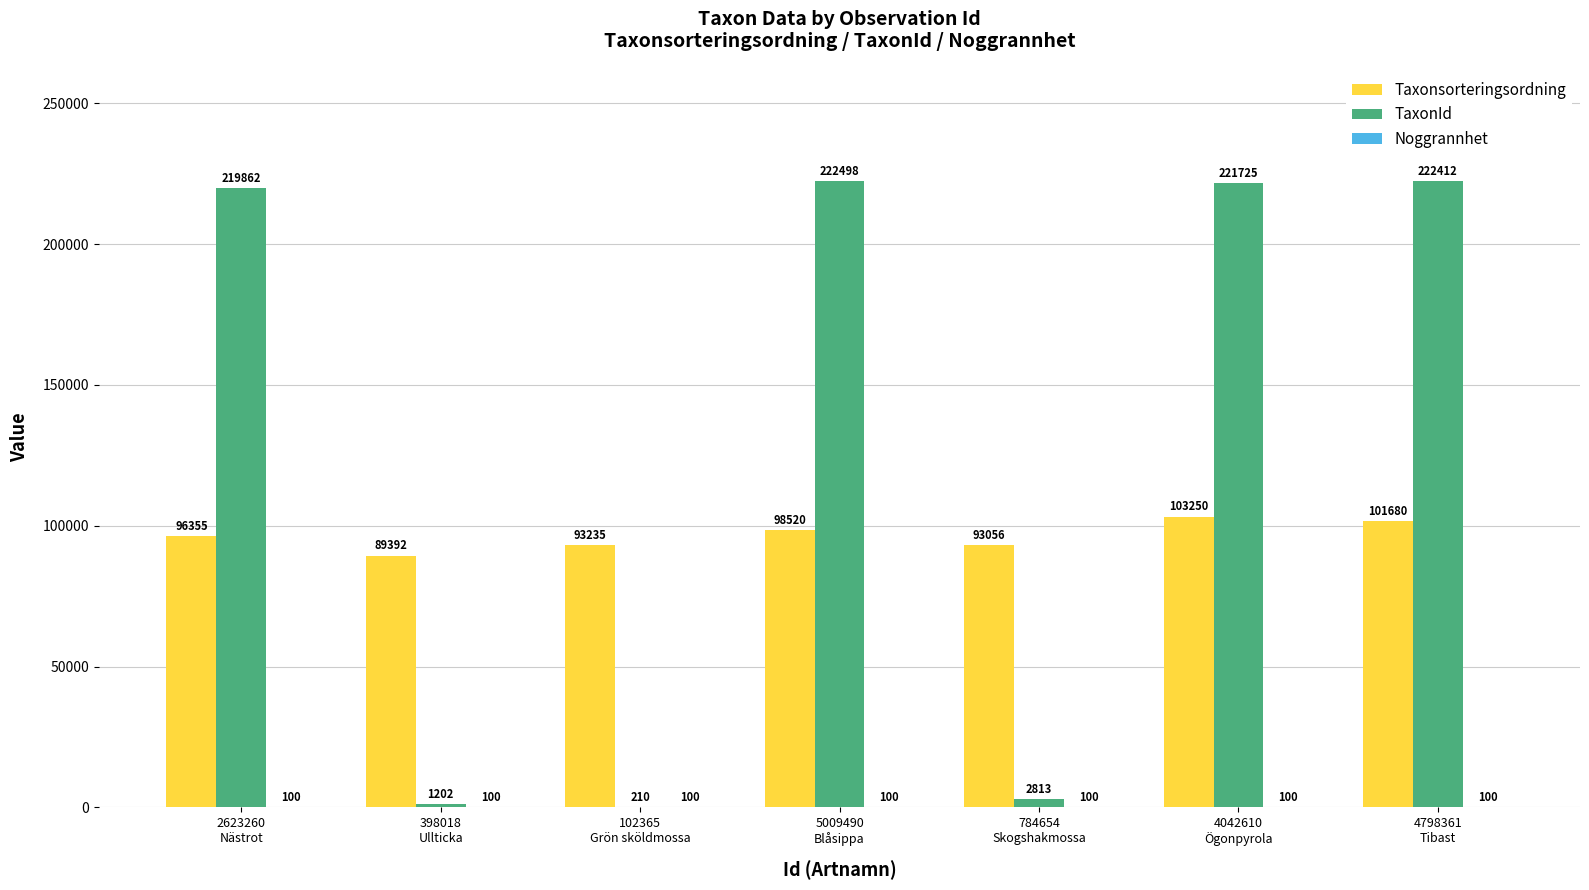

What is the maximum value shown in the chart?

222498